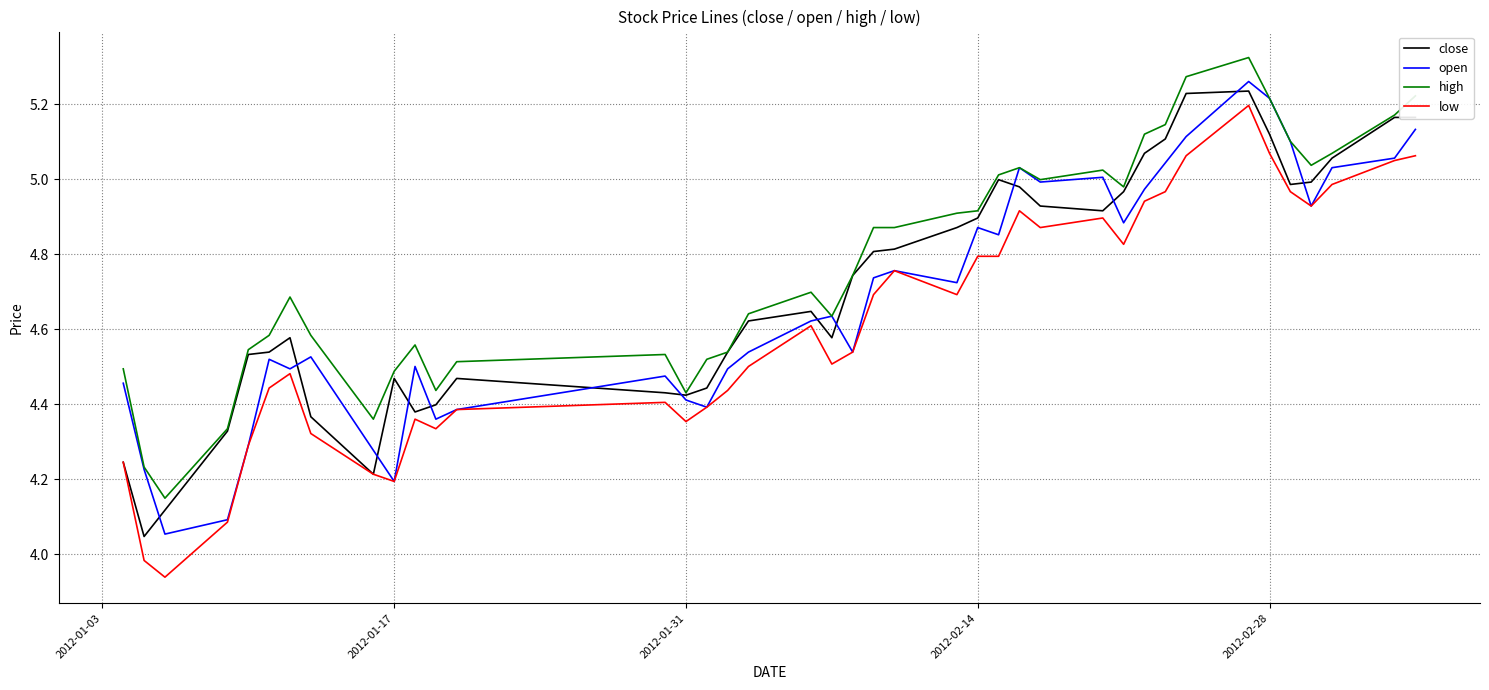

True or false: high and low intersect in this chart.

False